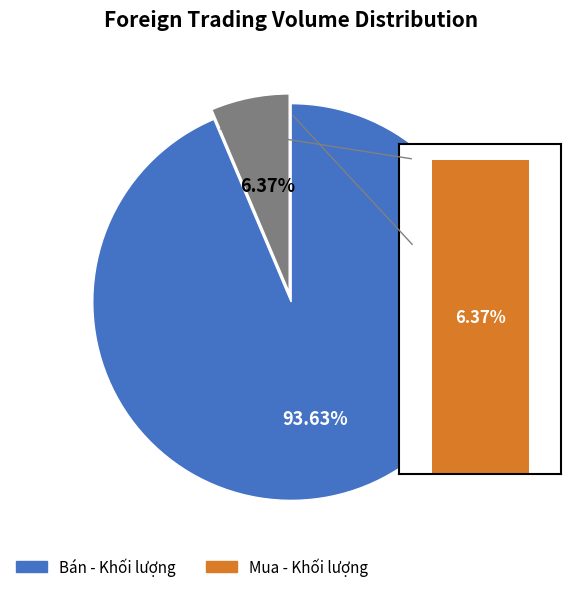

True or false: 20/10/2021 accounts for 28% of the total.

False